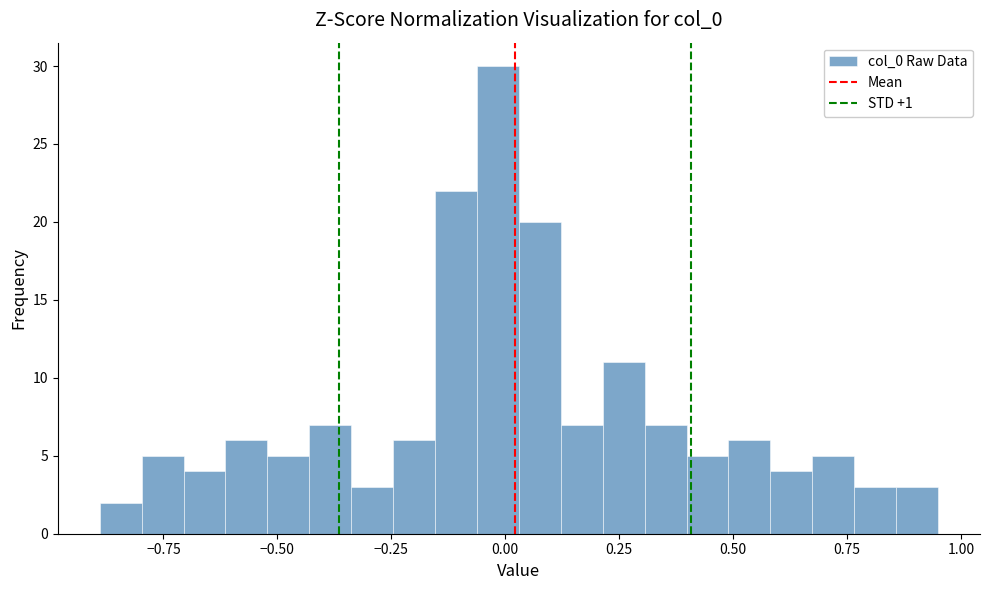

Read against the x-axis, roughly where is the centre of the tallest bar?

0.00